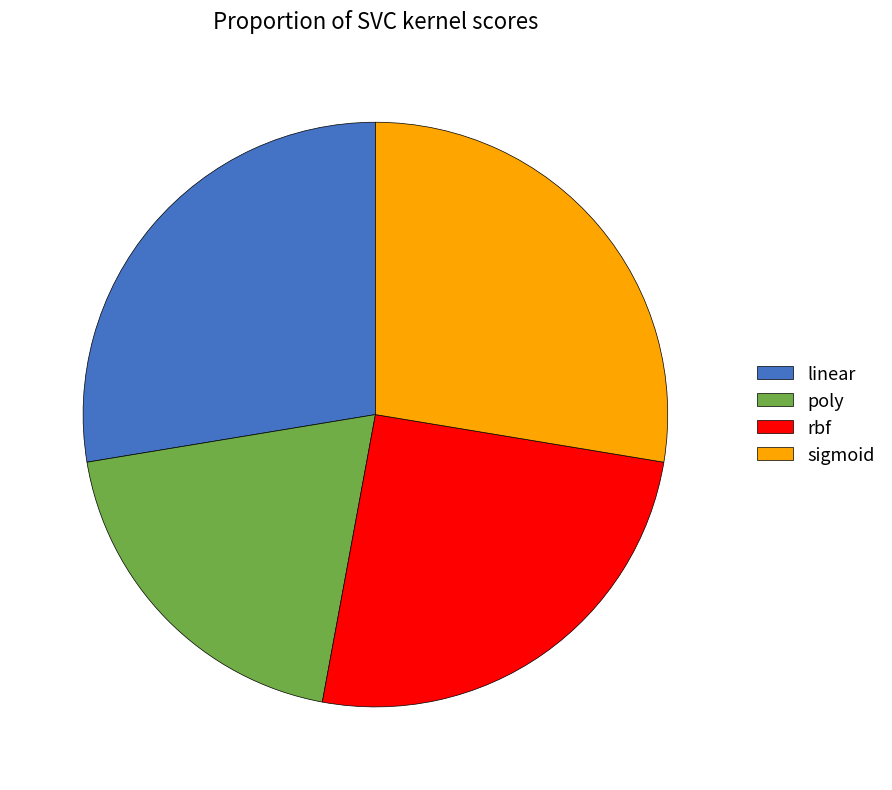

Is there a majority slice in this chart?

No